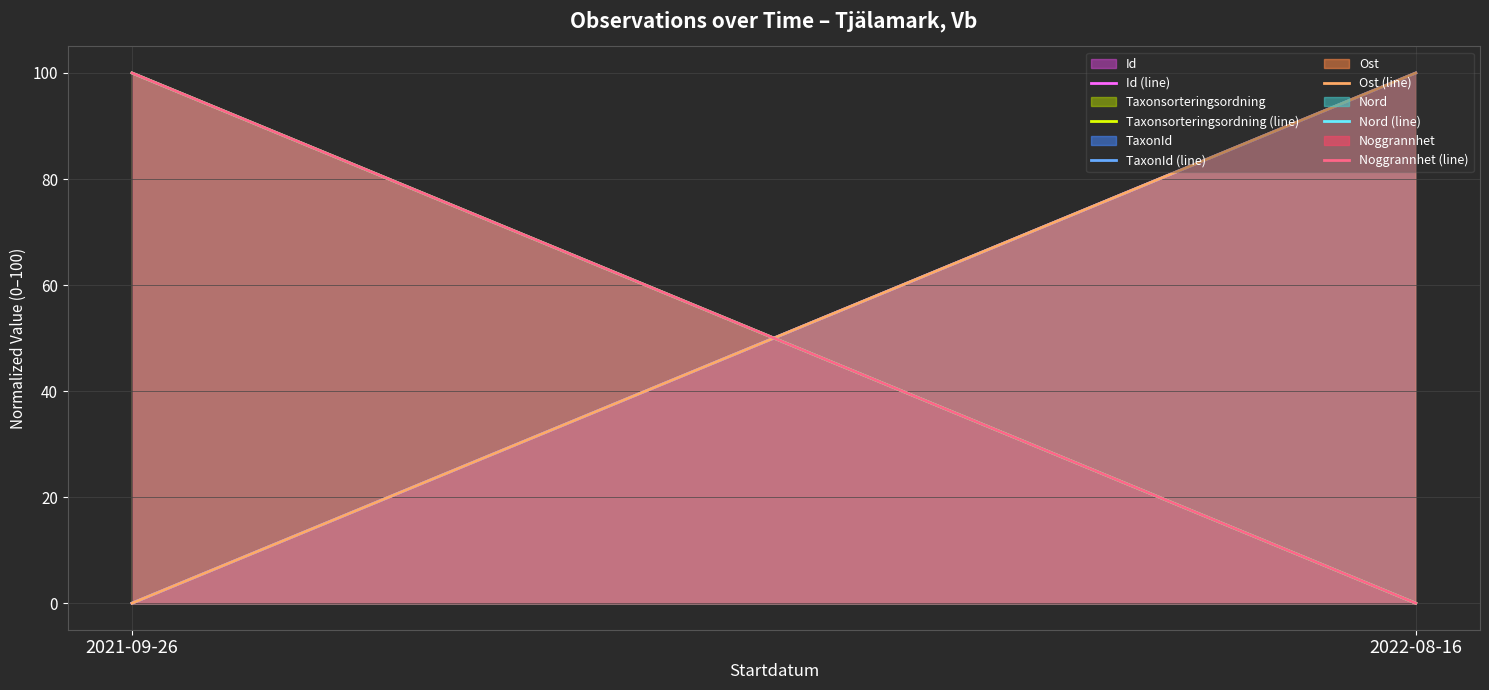

How many positive values does the Nord (line) series have?

1